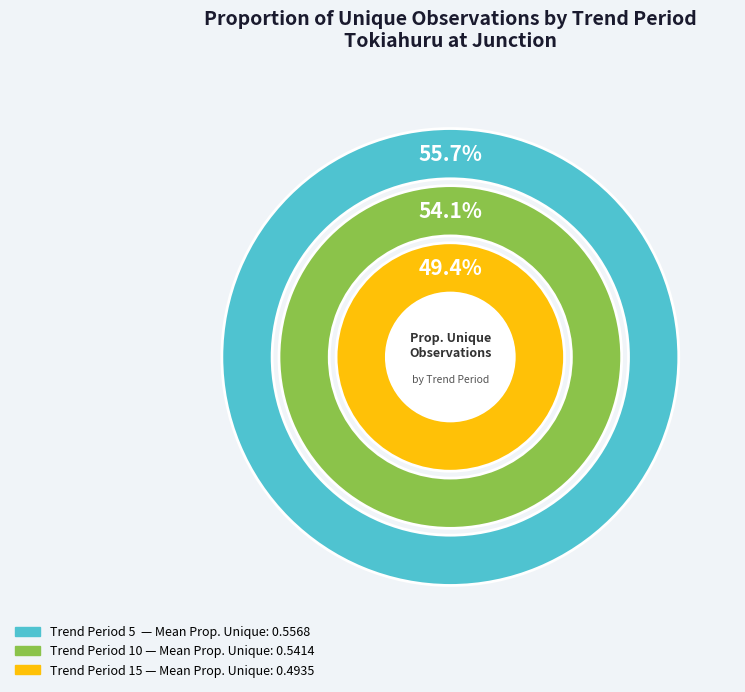

To the nearest percent, what is the difference between the 15 and 10 slice percentages?

5%